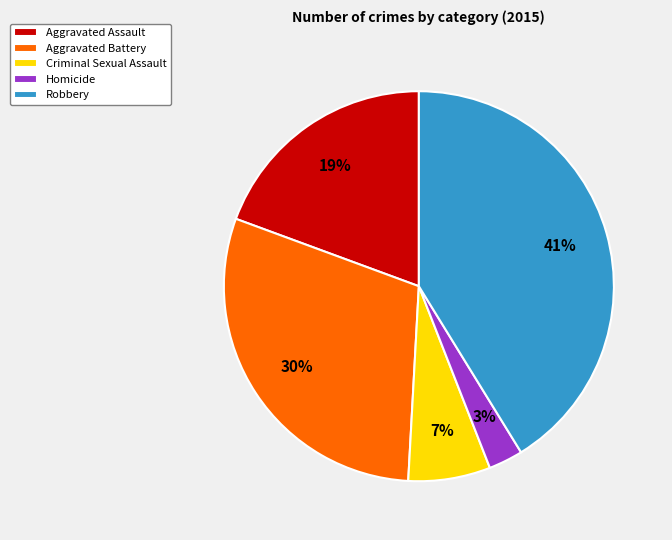

Is it true that Aggravated Battery is 30% of the pie?

True